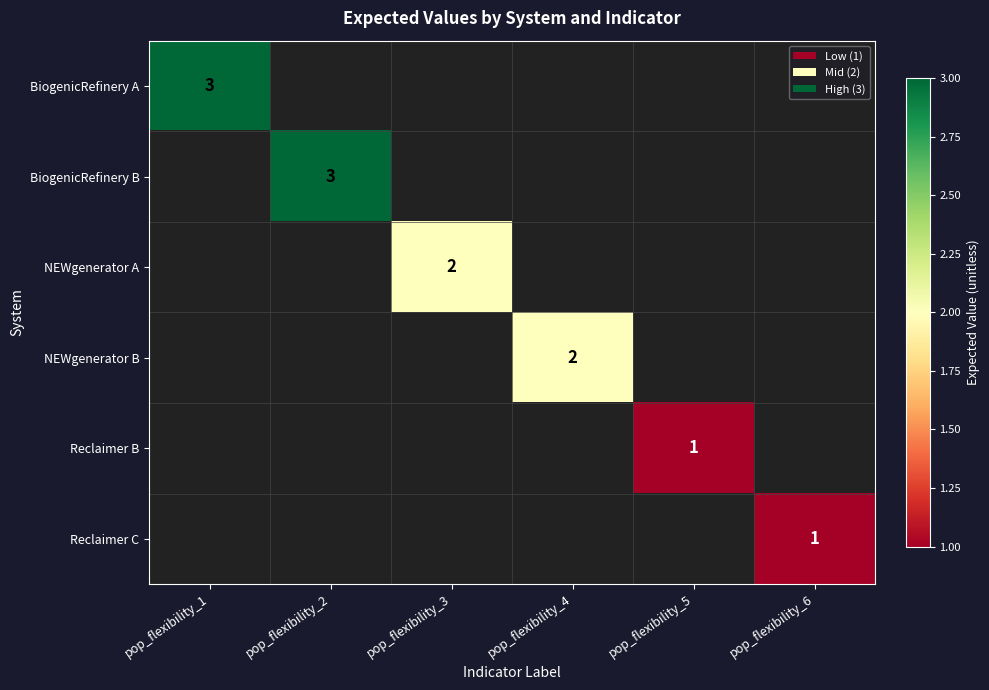

The value of BiogenicRefinery B at pop_flexibility_2 is 4.0. True or false?

False